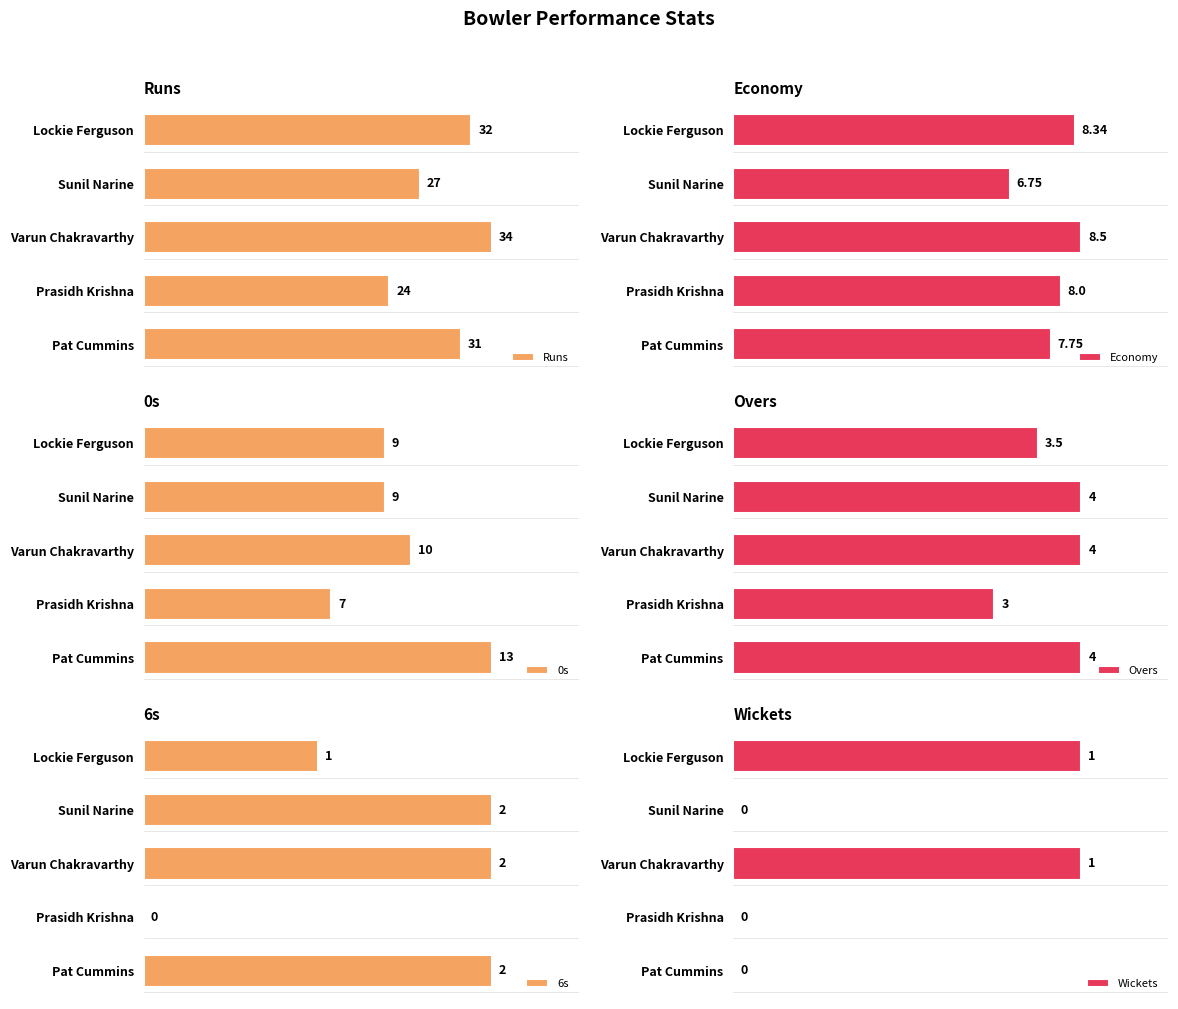

Where is Overs nearest to the value 3?

Prasidh Krishna